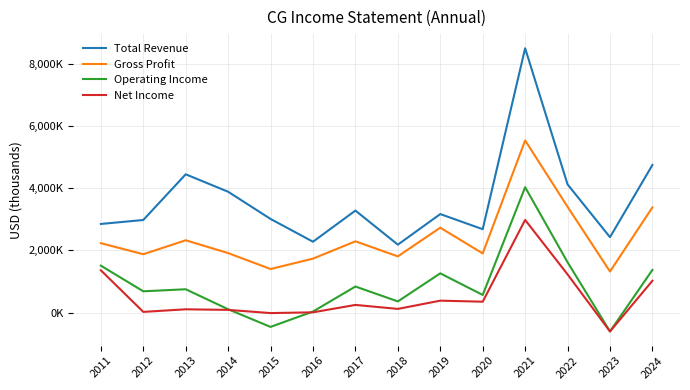

What are all the series names shown in the legend?

Total Revenue, Gross Profit, Operating Income, Net Income